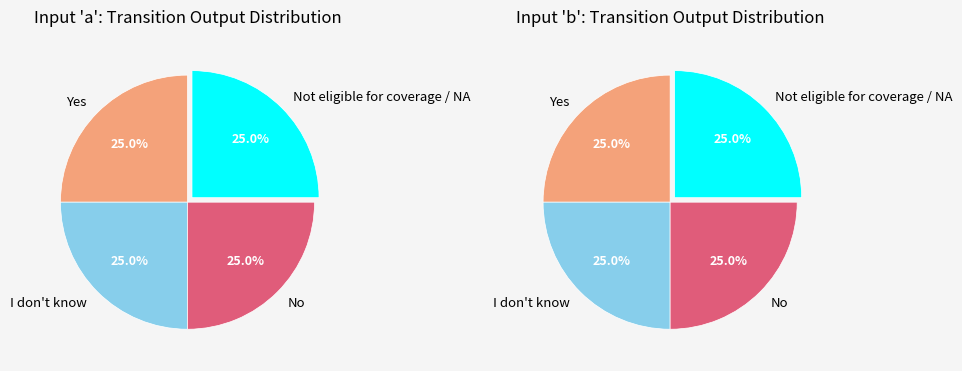

Do 2 and 1 together represent more than half of the pie?

No